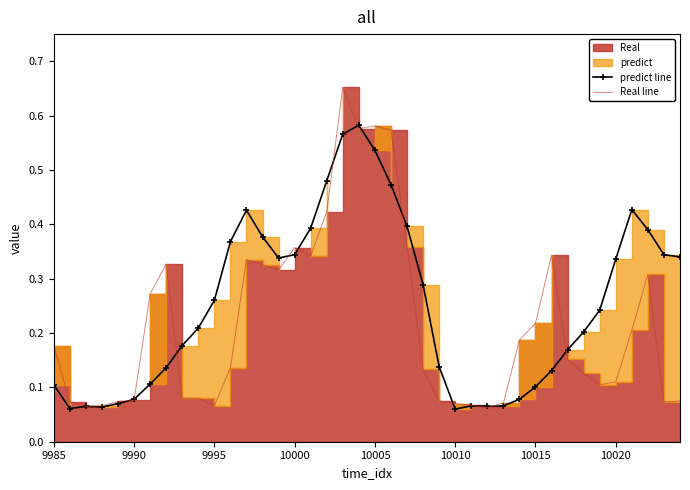

How many predict line values are between 0 and 1?

40